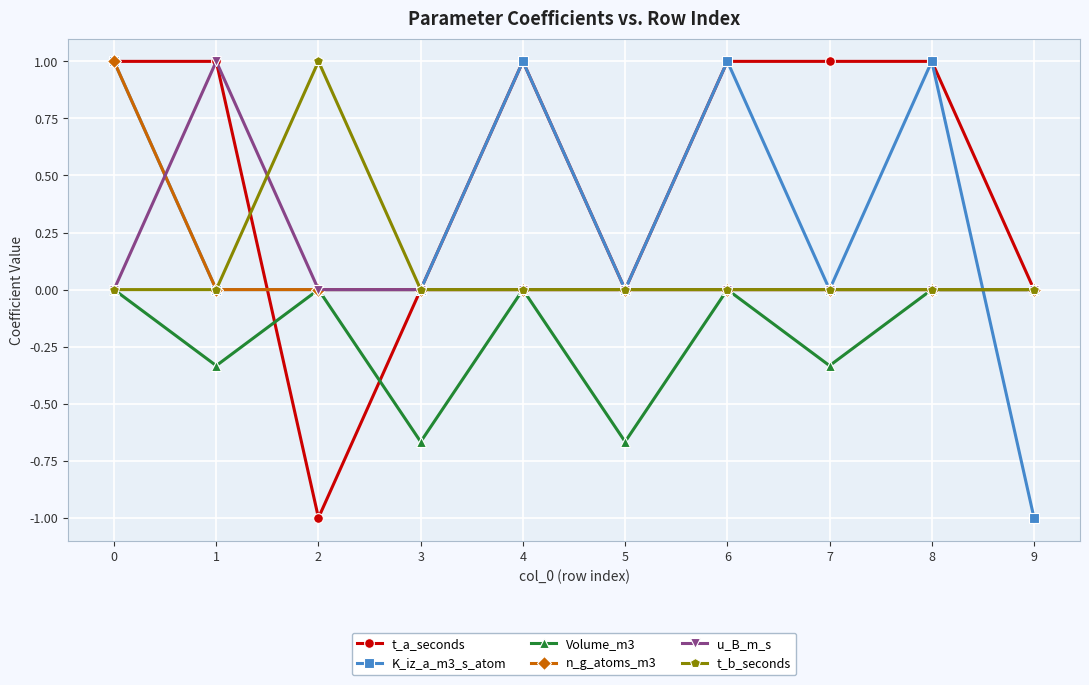

The K_iz_a_m3_s_atom series shows 1.0 at 0. True or false?

True